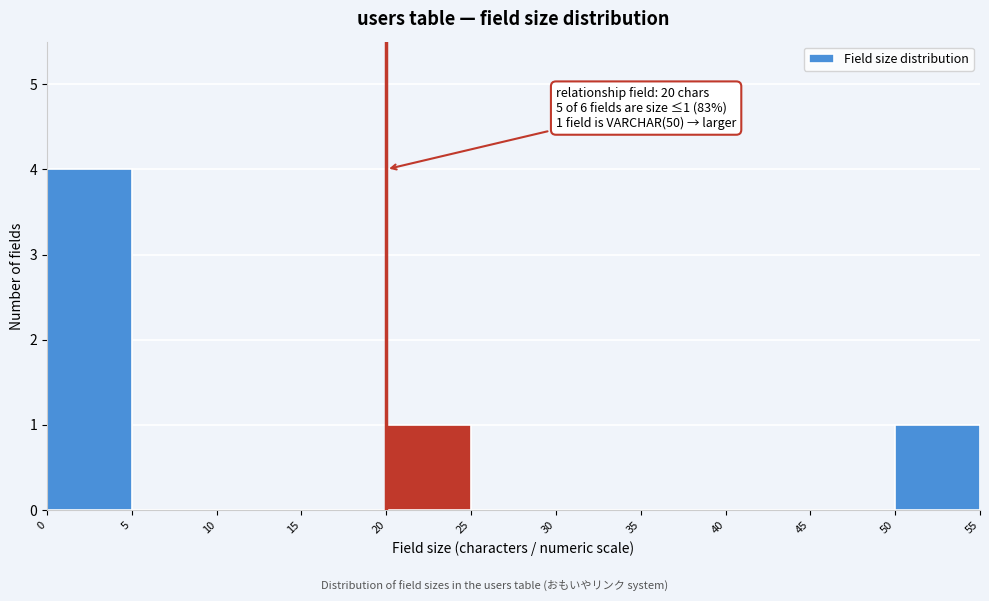

Which range on the x-axis has the tallest bar?

0 to 5